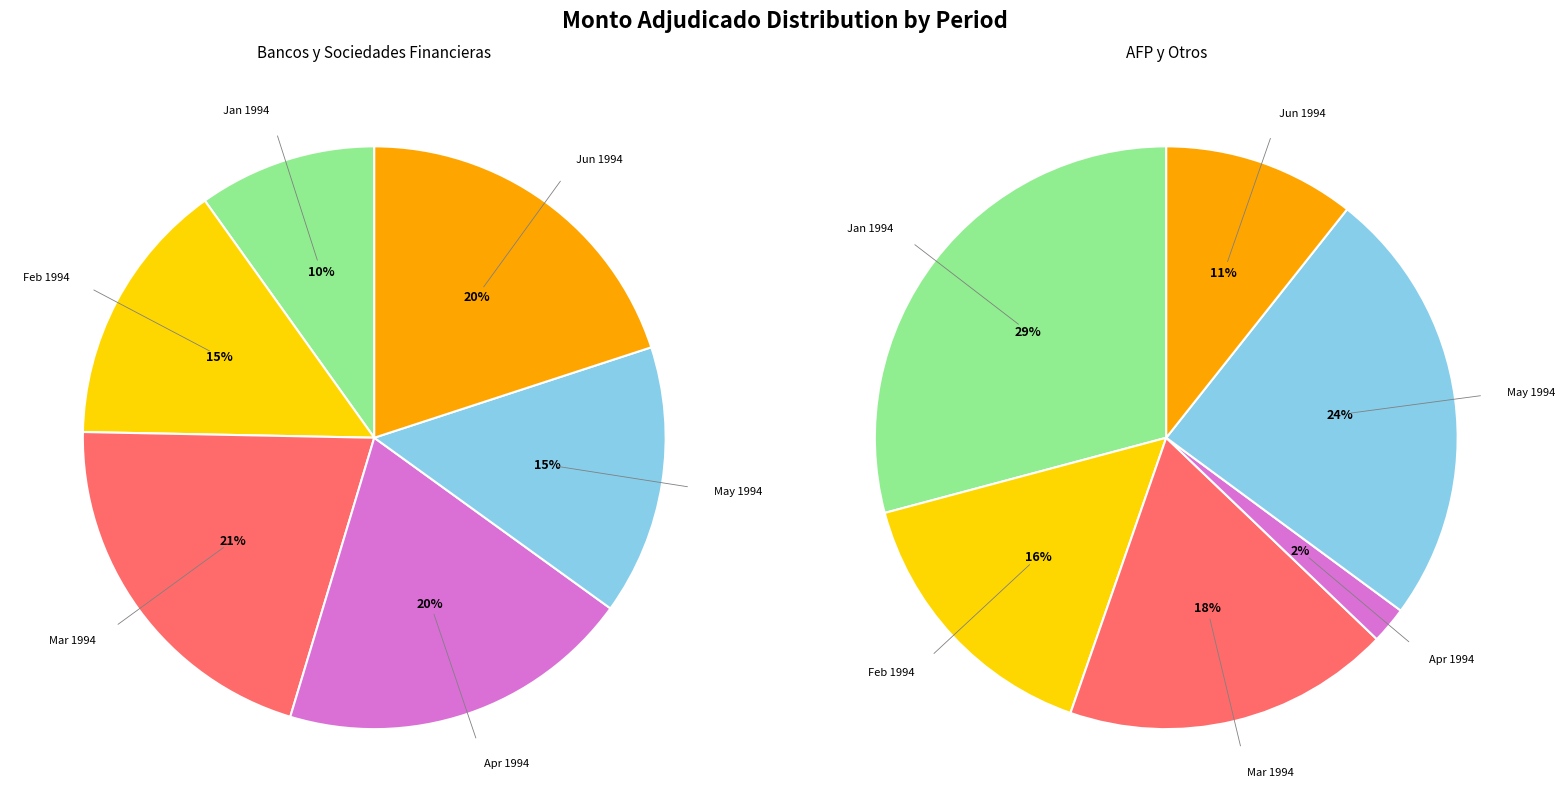

Combined, do 17-02-1994 and 04-01-1994 account for over 50%?

No